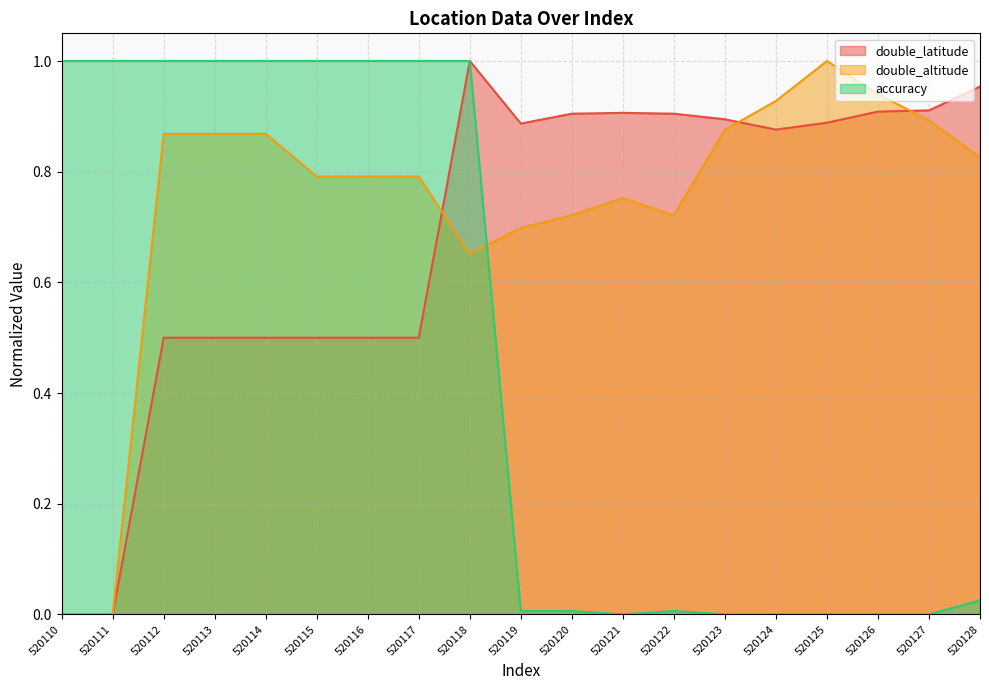

True or false: accuracy has more than 1 points higher than both neighbors.

False